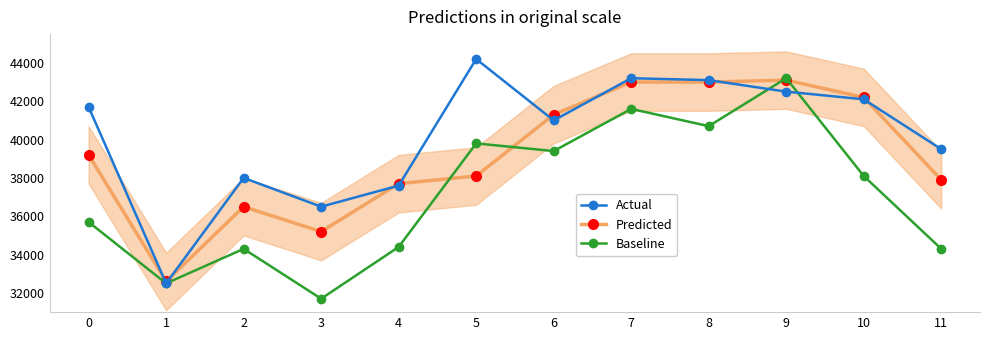

Which has a higher value, 1 or 2?

2